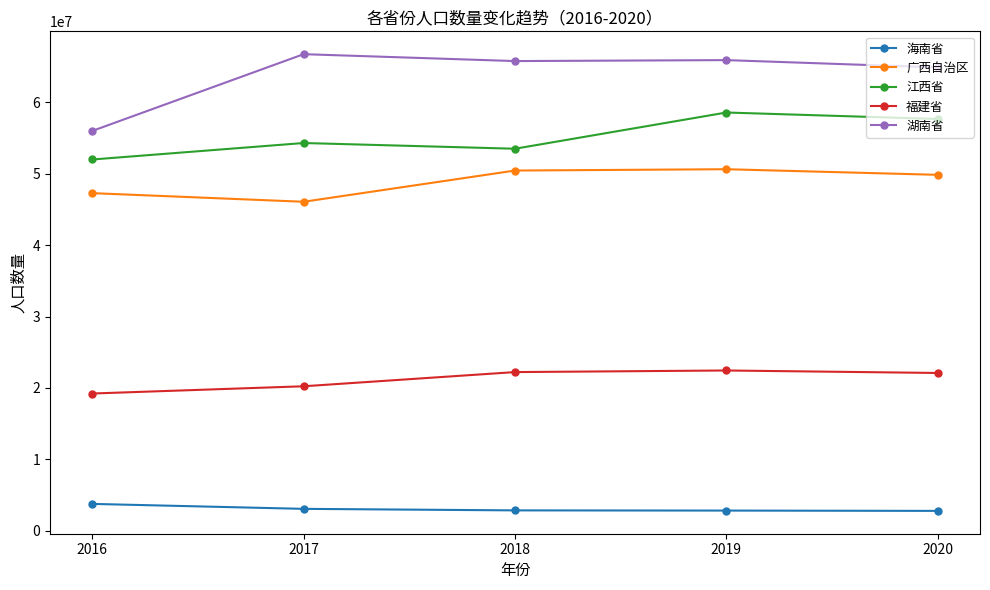

How many lines are shown in the chart?

5